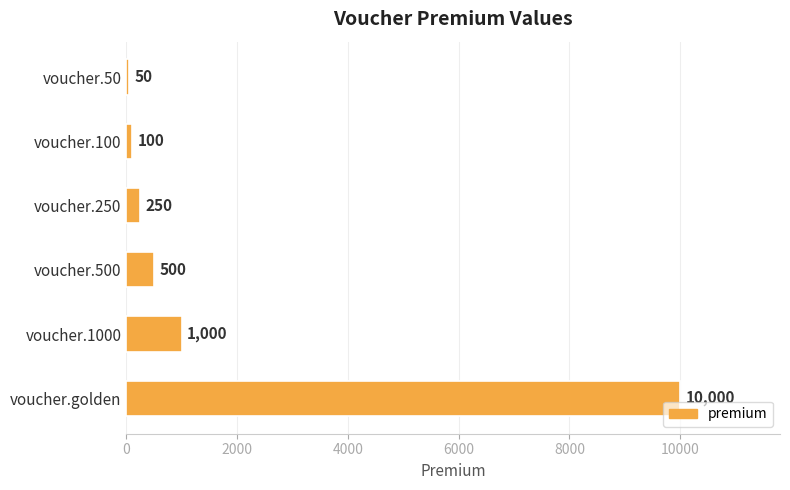

The value at voucher.1000 is 1000. True or false?

True